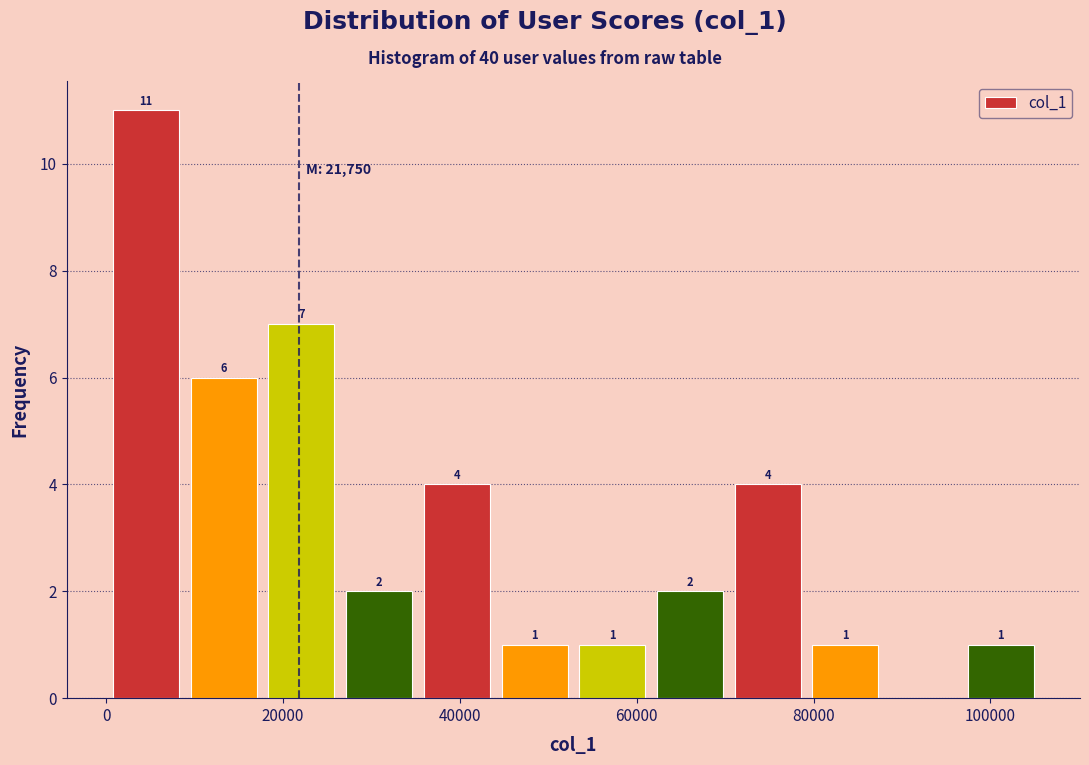

Over which range of the x-axis is the bar tallest?

0 to 8000